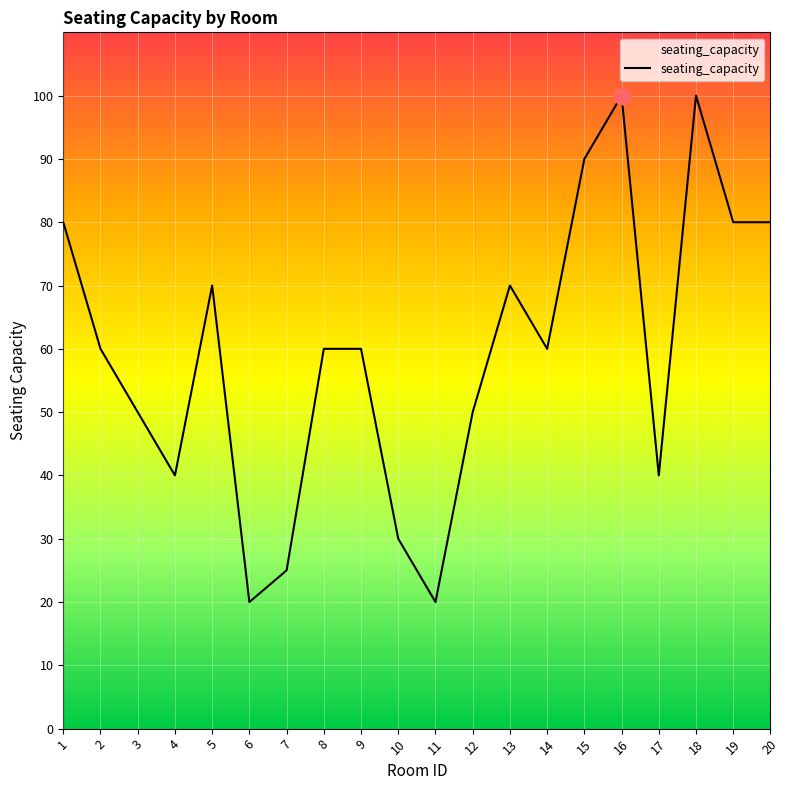

What is the change in value from 7 to 14?

+35